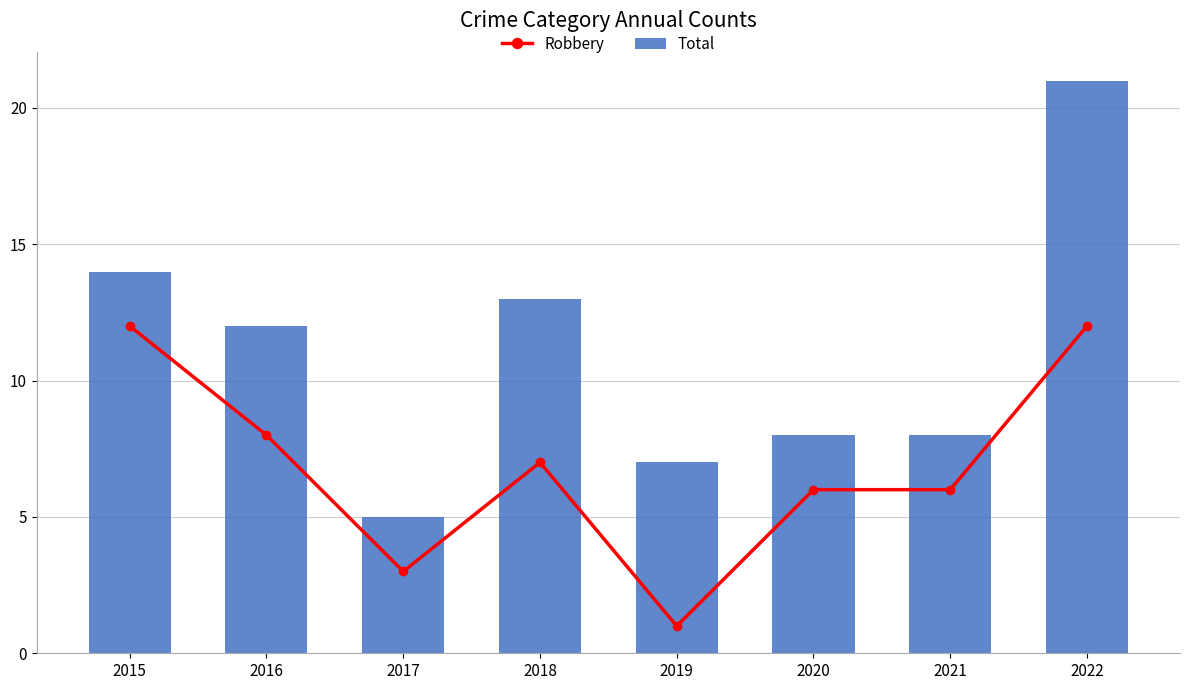

At which category is the sum across all series the highest?

2022